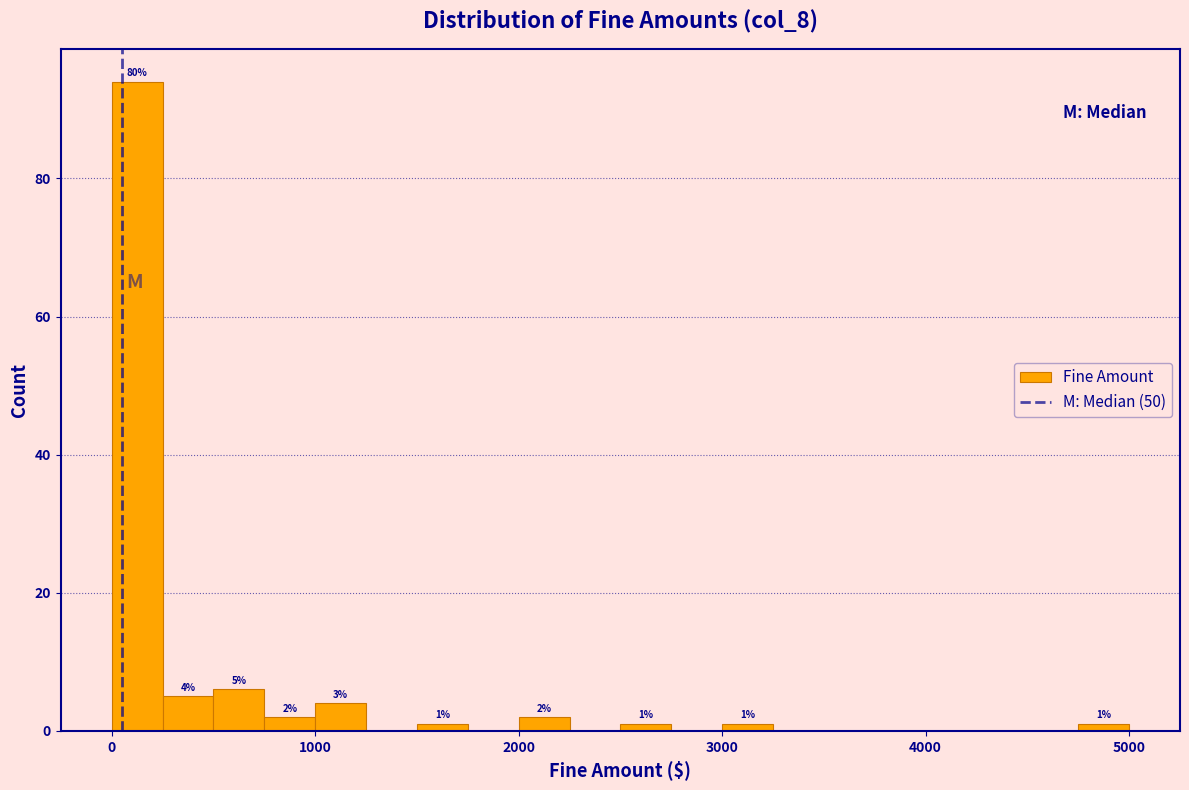

Read against the x-axis, roughly where is the centre of the tallest bar?

100